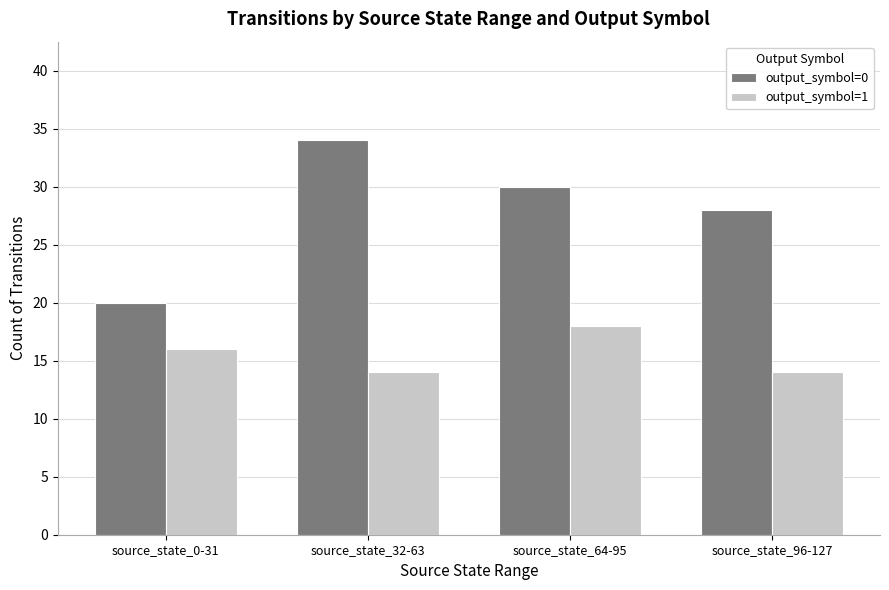

What are all the series names shown in the legend?

output_symbol=0, output_symbol=1